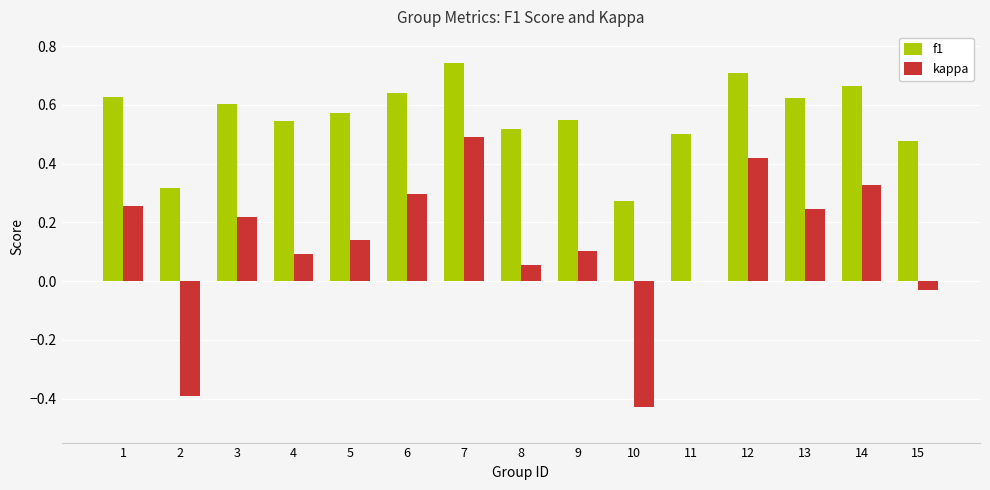

The kappa series shows 0.1 at 6. True or false?

False